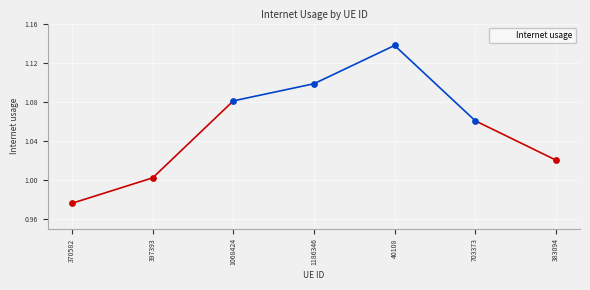

Approximately how many times larger is the value at 397393 compared to 1186346?

0.9